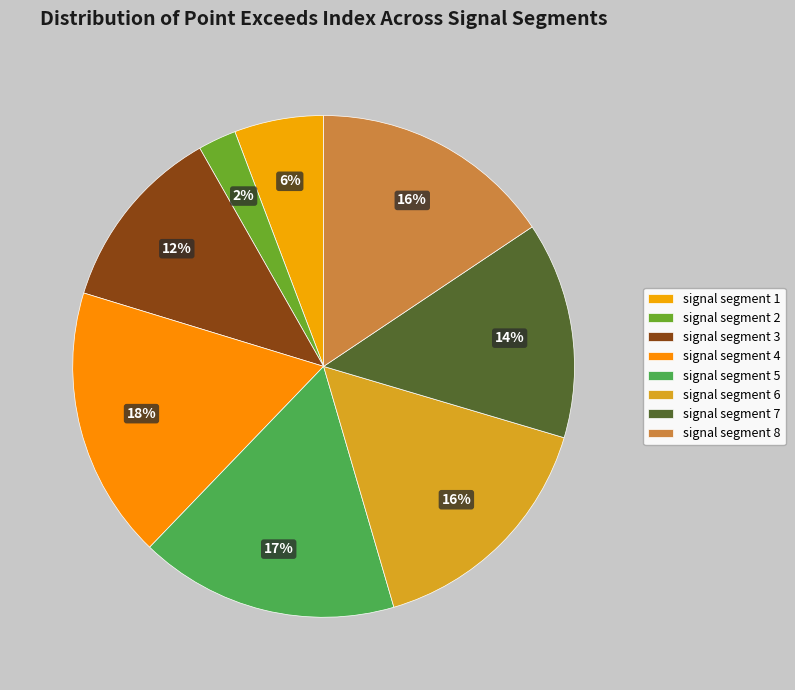

How much of the chart is everything except signal segment 6?

84.1%